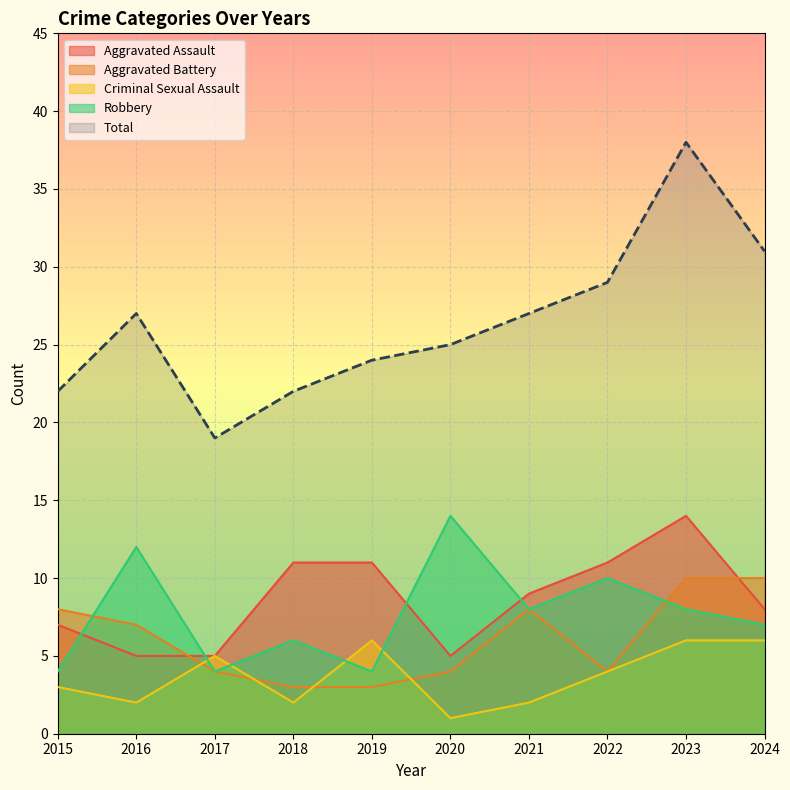

Reading left to right, extract all data points from this chart.

Aggravated Assault: 7	5	5	11	11	5	9	11	14	8
Aggravated Battery: 8	7	4	3	3	4	8	4	10	10
Criminal Sexual Assault: 3	2	5	2	6	1	2	4	6	6
Robbery: 4	12	4	6	4	14	8	10	8	7
Total: 22	27	19	22	24	25	27	29	38	31